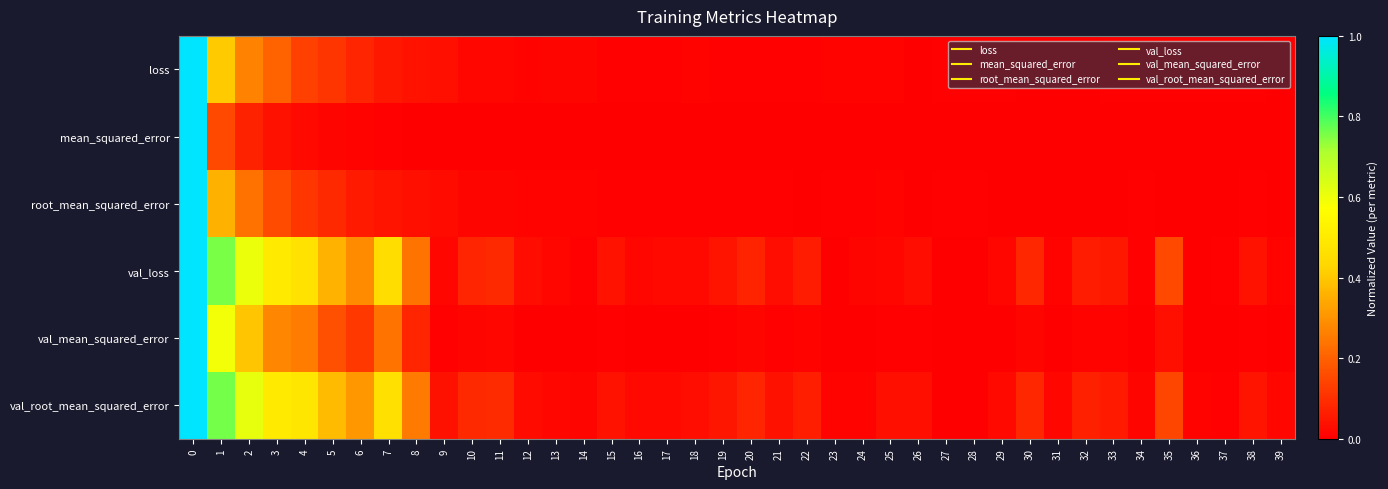

Which has a higher value, 21 or 32?

21